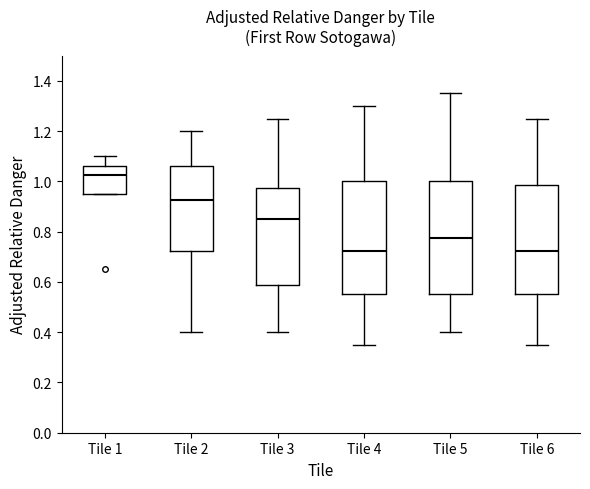

Where does the lower whisker of the box for Tile 3 end on the y-axis? The values are not printed on the chart, so give them approximately, as read against the axis.

0.40